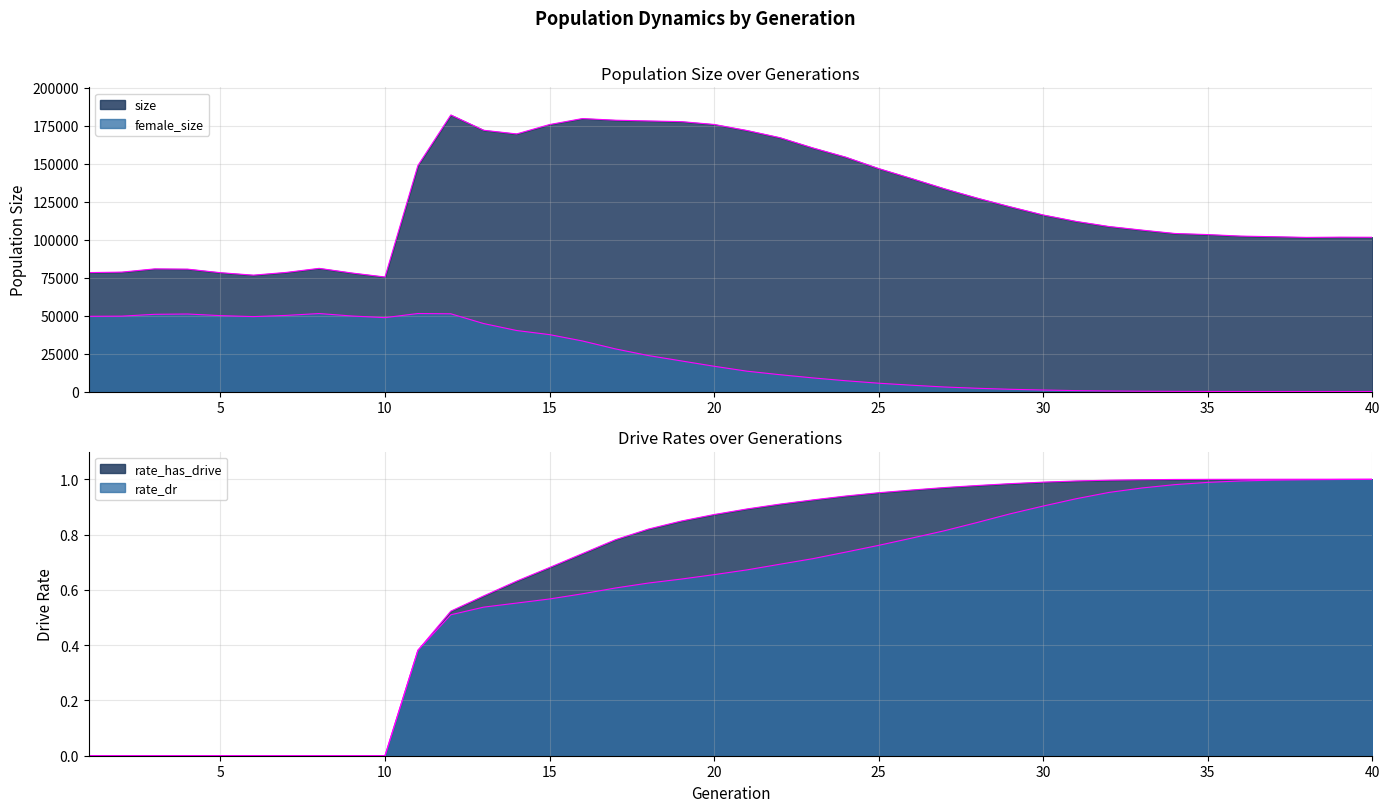

List the labels in order of size value, smallest first.

10, 6, 9, 5, 1, 7, 2, 4, 3, 8, 38, 40, 39, 37, 36, 35, 34, 33, 32, 31, 30, 29, 28, 27, 26, 25, 11, 24, 23, 22, 14, 21, 13, 15, 20, 19, 18, 17, 16, 12